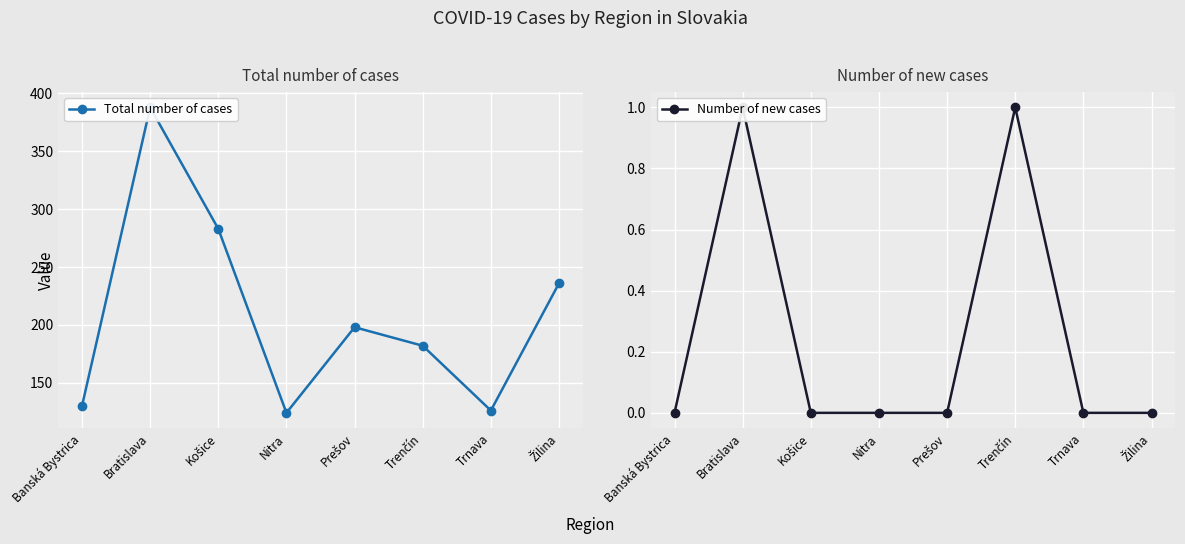

How many categories are shown in the chart?

8